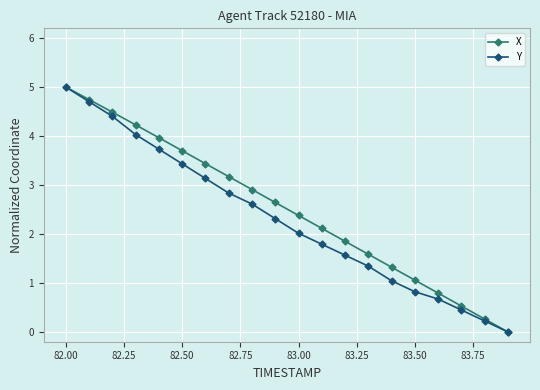

Is this an area chart (filled region under the line)?

No